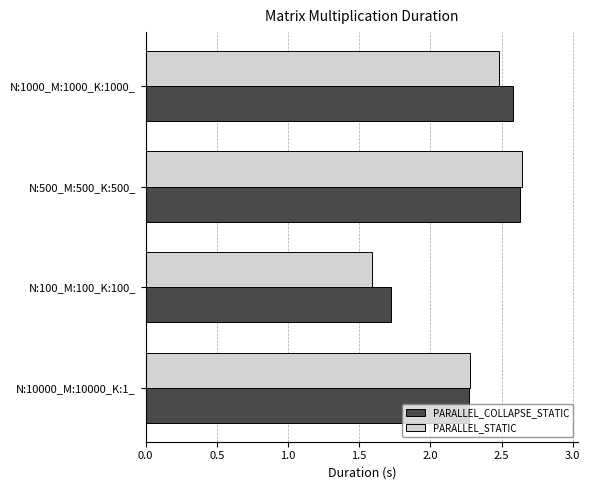

Rank the categories by PARALLEL_COLLAPSE_STATIC value from lowest to highest.

N:100_M:100_K:100_, N:10000_M:10000_K:1_, N:1000_M:1000_K:1000_, N:500_M:500_K:500_